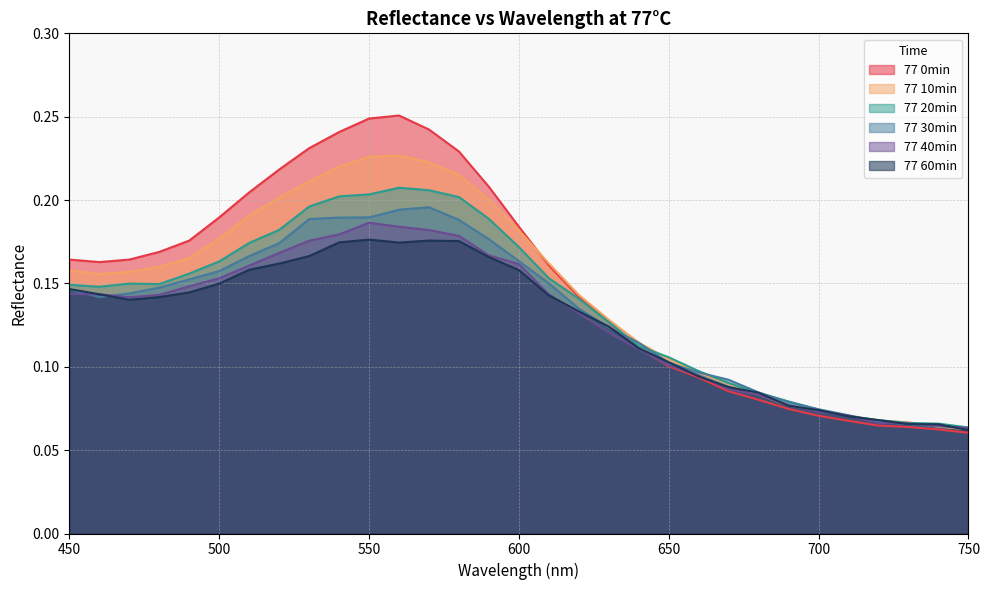

List the series in order of their peak value, highest first.

77 0min, 77 10min, 77 20min, 77 30min, 77 40min, 77 60min